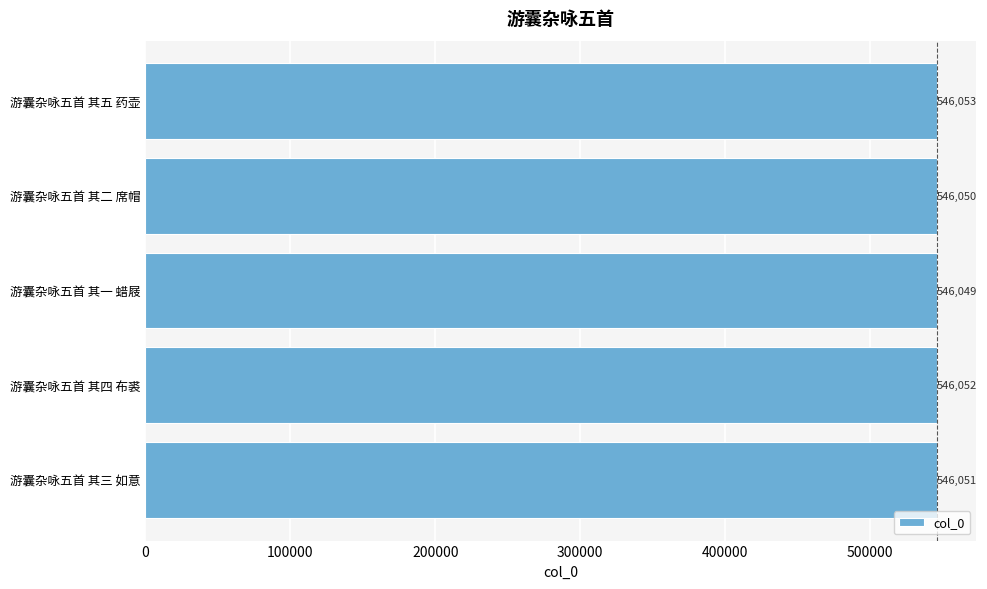

What is the difference between the maximum and minimum values?

4